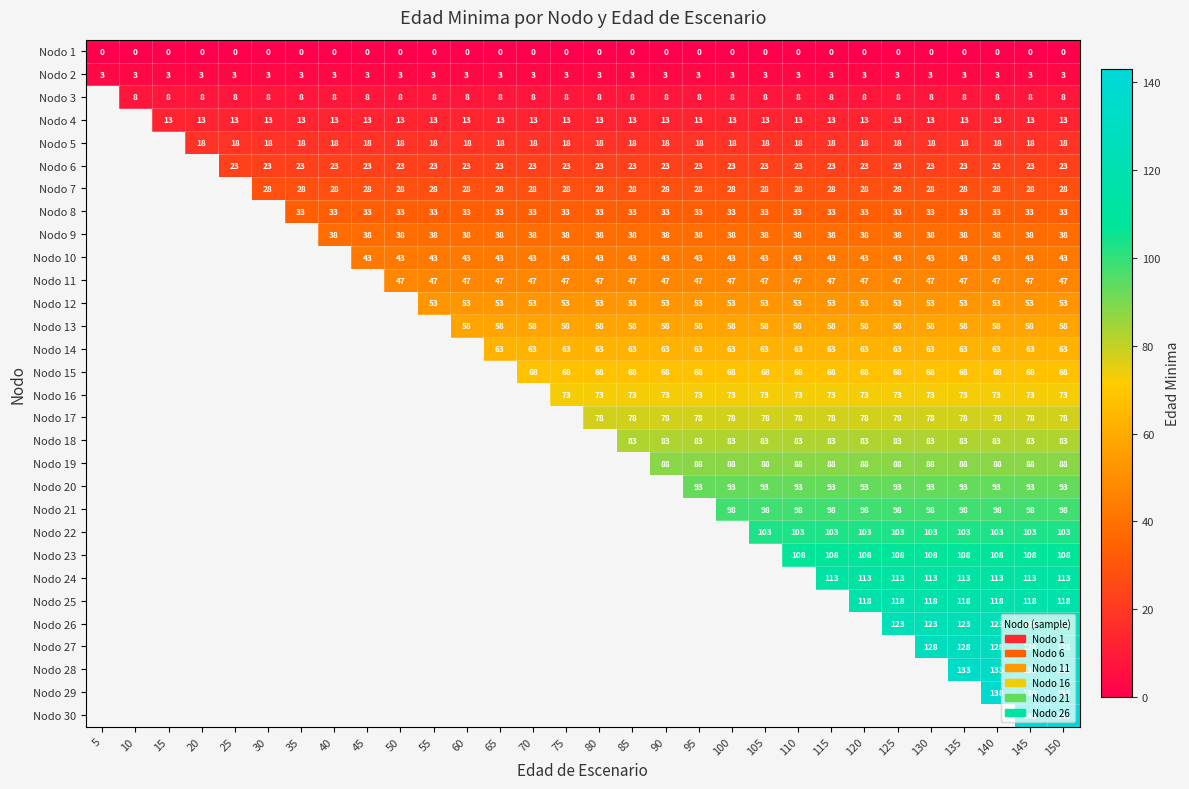

At 145, list the series in order from largest to smallest.

Nodo 30, Nodo 29, Nodo 28, Nodo 27, Nodo 26, Nodo 25, Nodo 24, Nodo 23, Nodo 22, Nodo 21, Nodo 20, Nodo 19, Nodo 18, Nodo 17, Nodo 16, Nodo 15, Nodo 14, Nodo 13, Nodo 12, Nodo 11, Nodo 10, Nodo 9, Nodo 8, Nodo 7, Nodo 6, Nodo 5, Nodo 4, Nodo 3, Nodo 2, Nodo 1